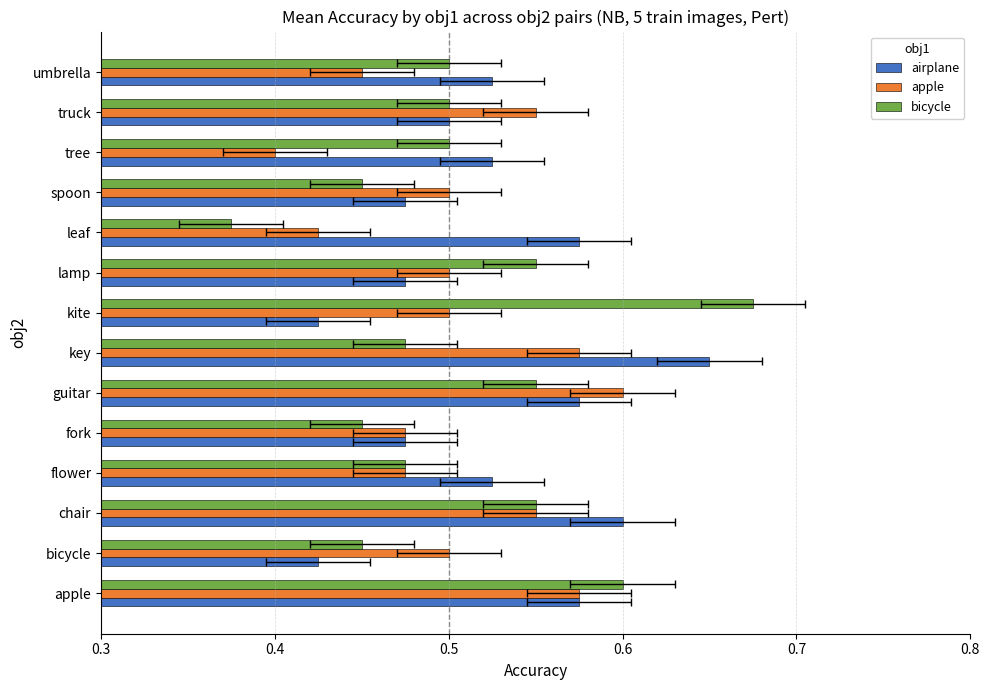

What are all the series names shown in the legend?

airplane, apple, bicycle